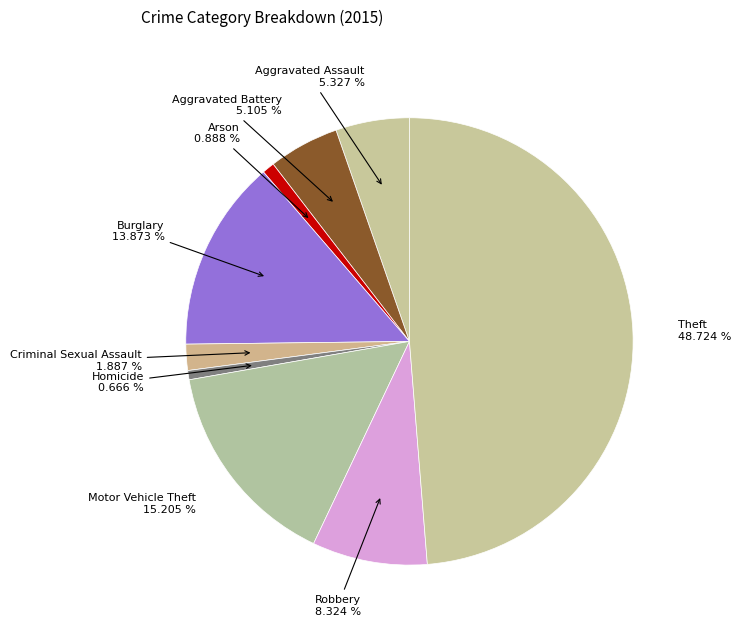

How many segments does this pie chart have?

9